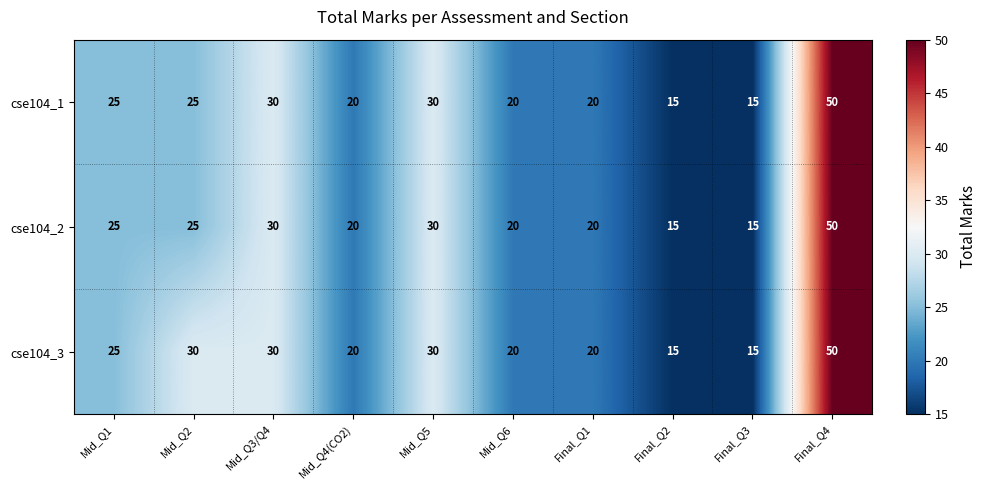

How many distinct data groups are displayed?

3